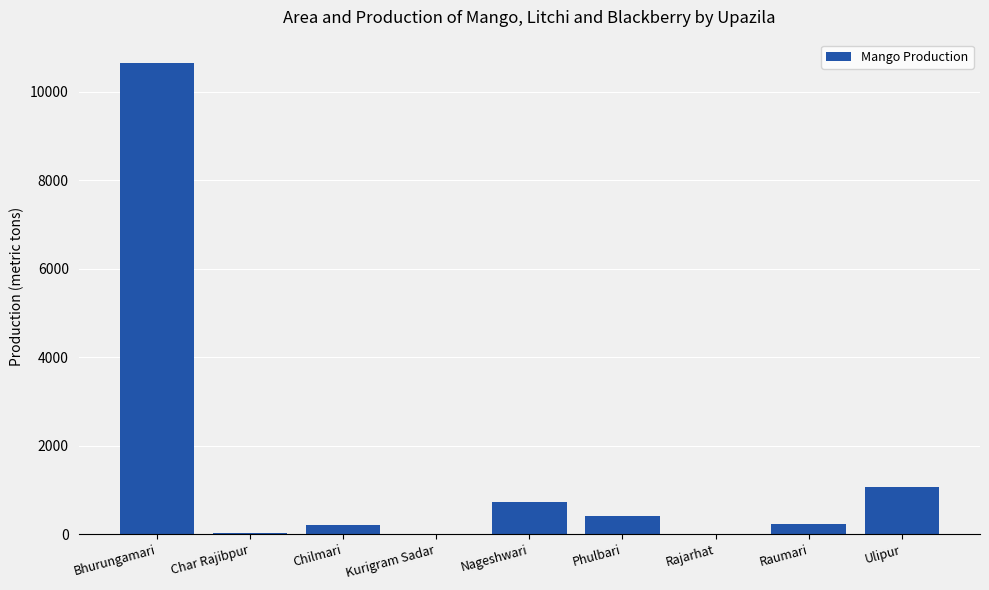

How many data points does each series have?

9